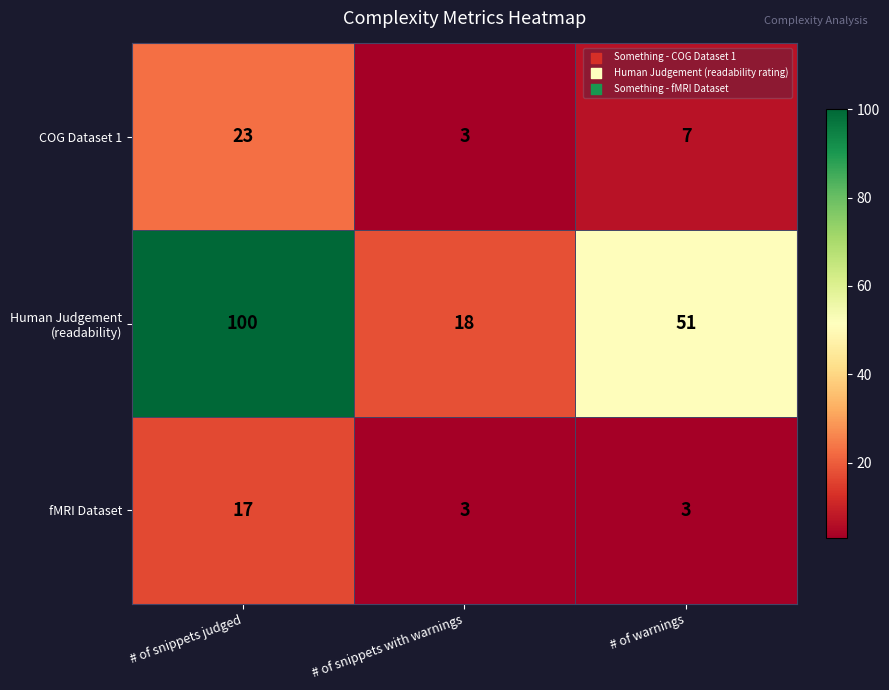

The value of COG Dataset 1 at # of warnings is 7. True or false?

True